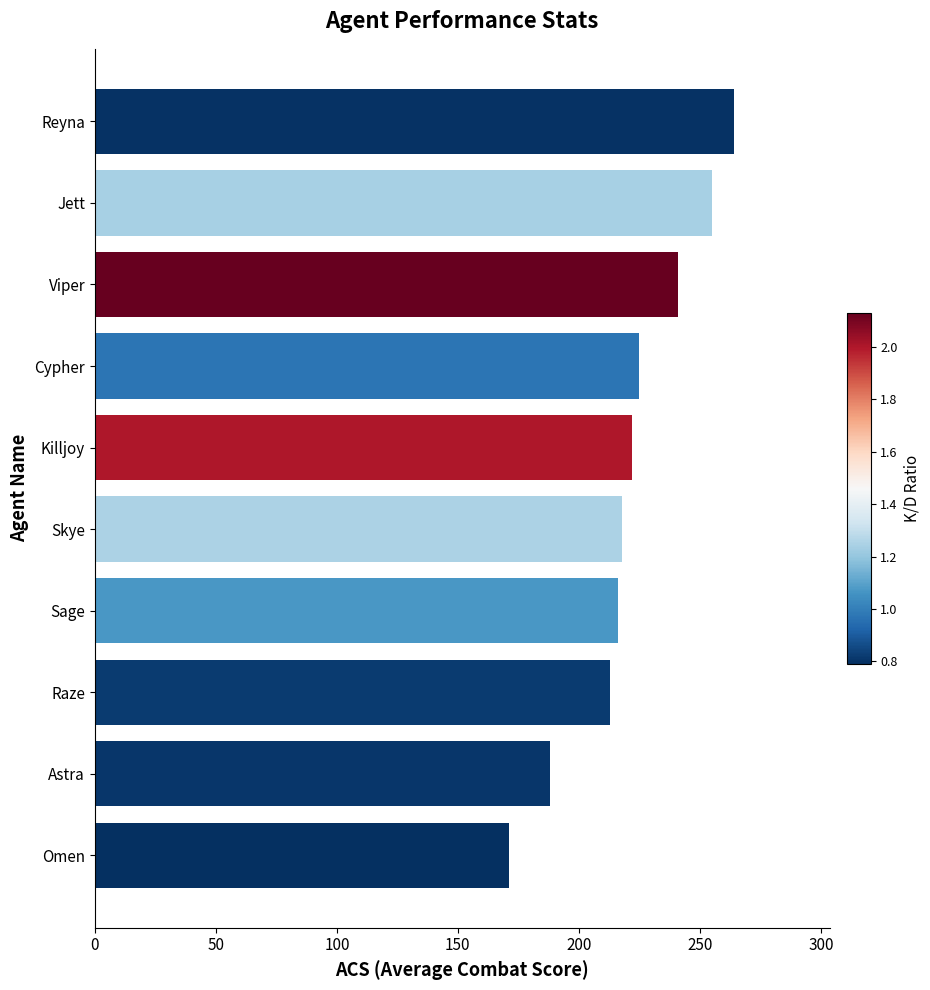

What is the difference between the values at Omen and Killjoy?

51